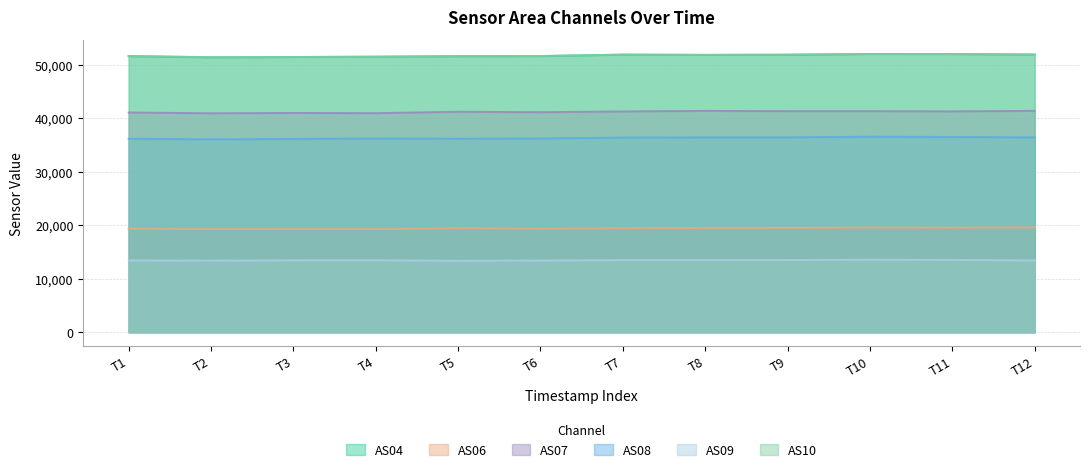

What is the difference between the maximum and minimum values in the AS07 series?

452